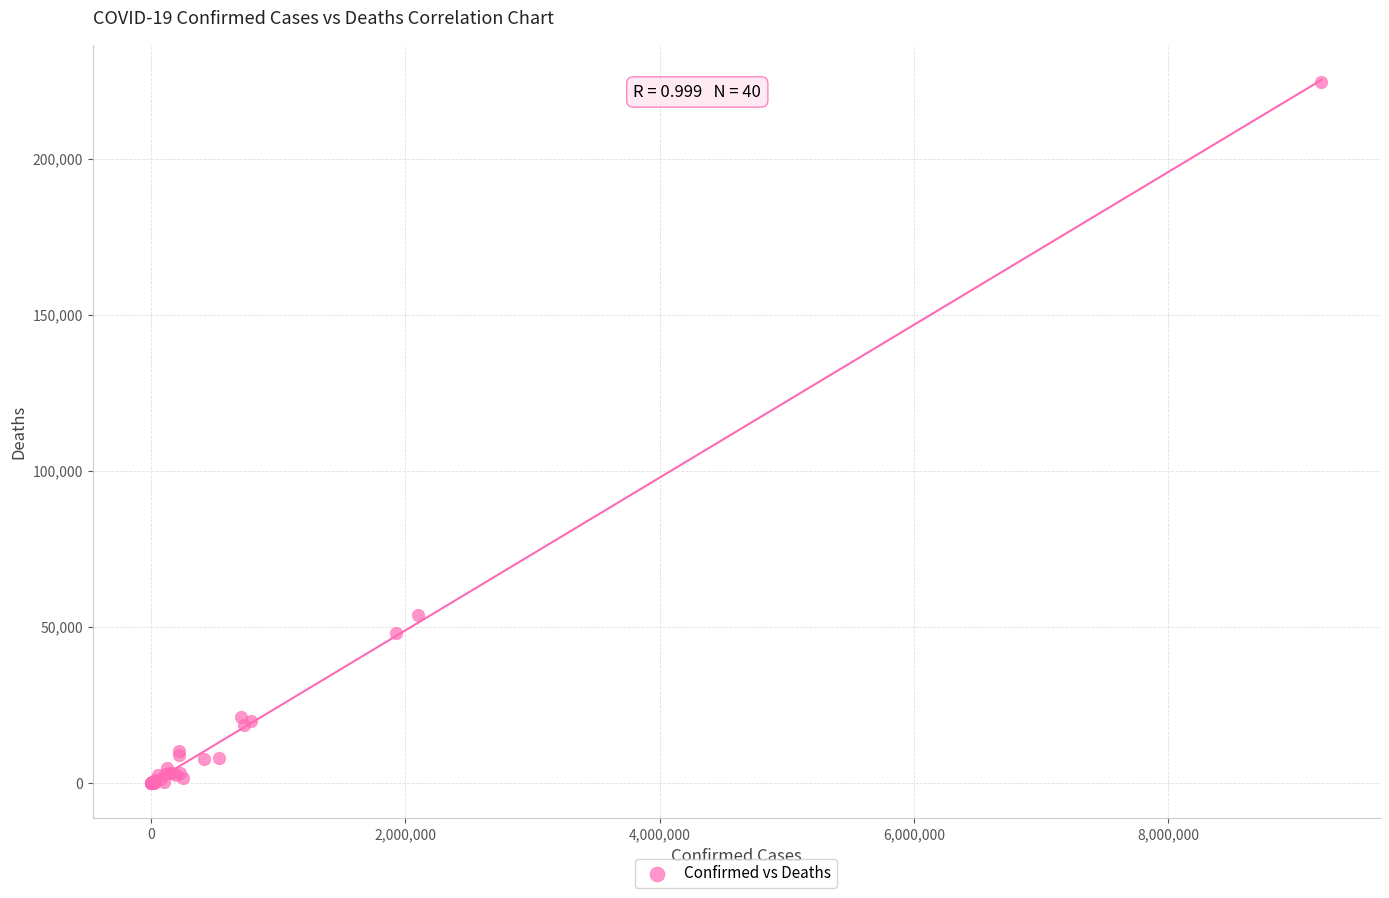

What Y value in the scatter plot is closest to 112252?

53983